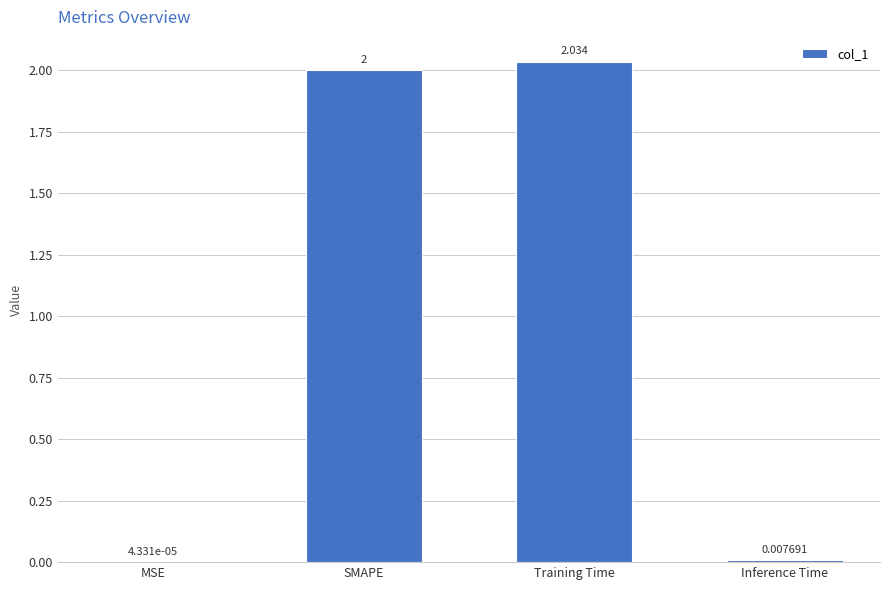

Are the bars horizontal?

No